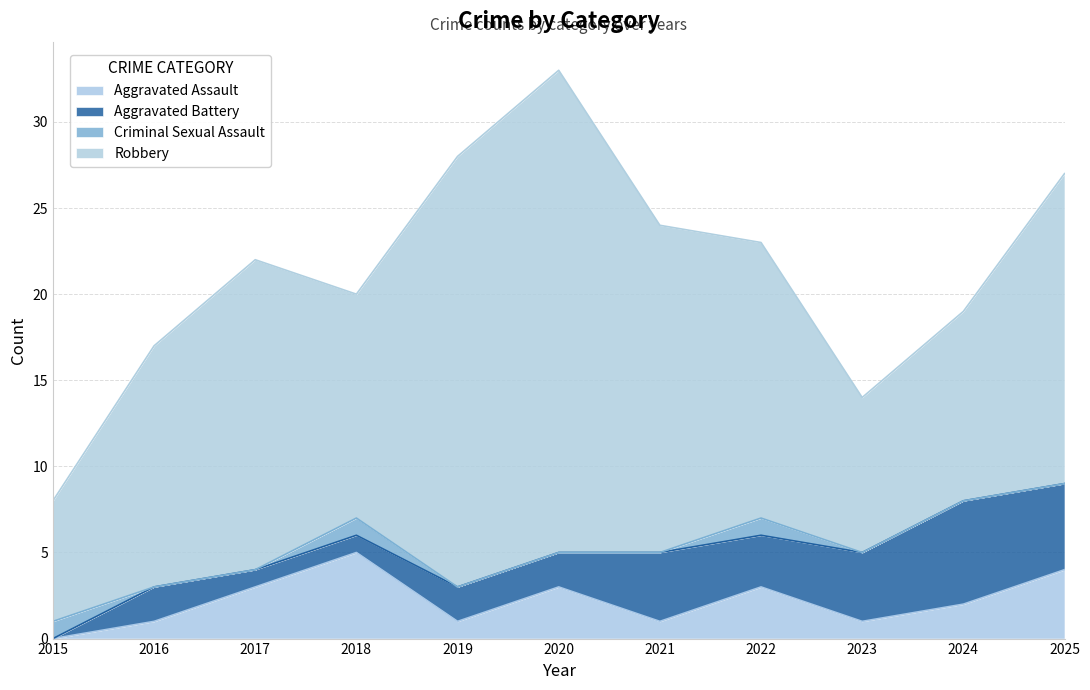

Rank the categories by Aggravated Assault value from highest to lowest.

2018, 2025, 2017, 2020, 2022, 2024, 2016, 2019, 2021, 2023, 2015